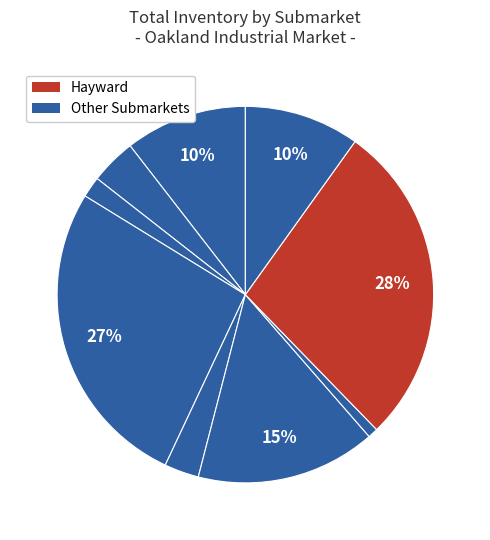

Count the number of slices in the pie.

9